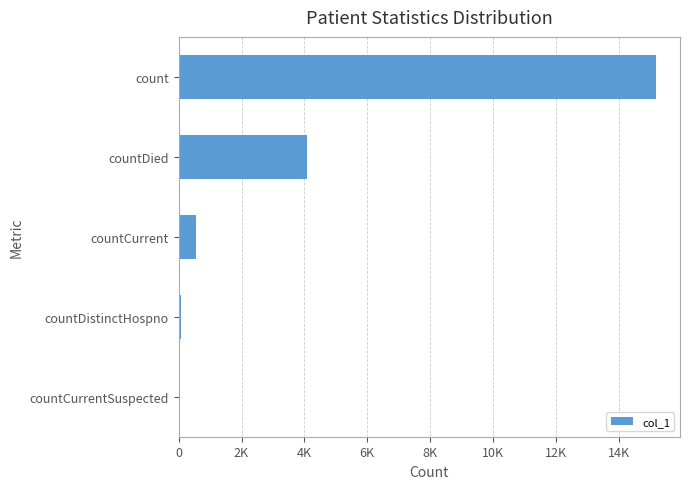

At which label is the value closest to 7595?

countDied